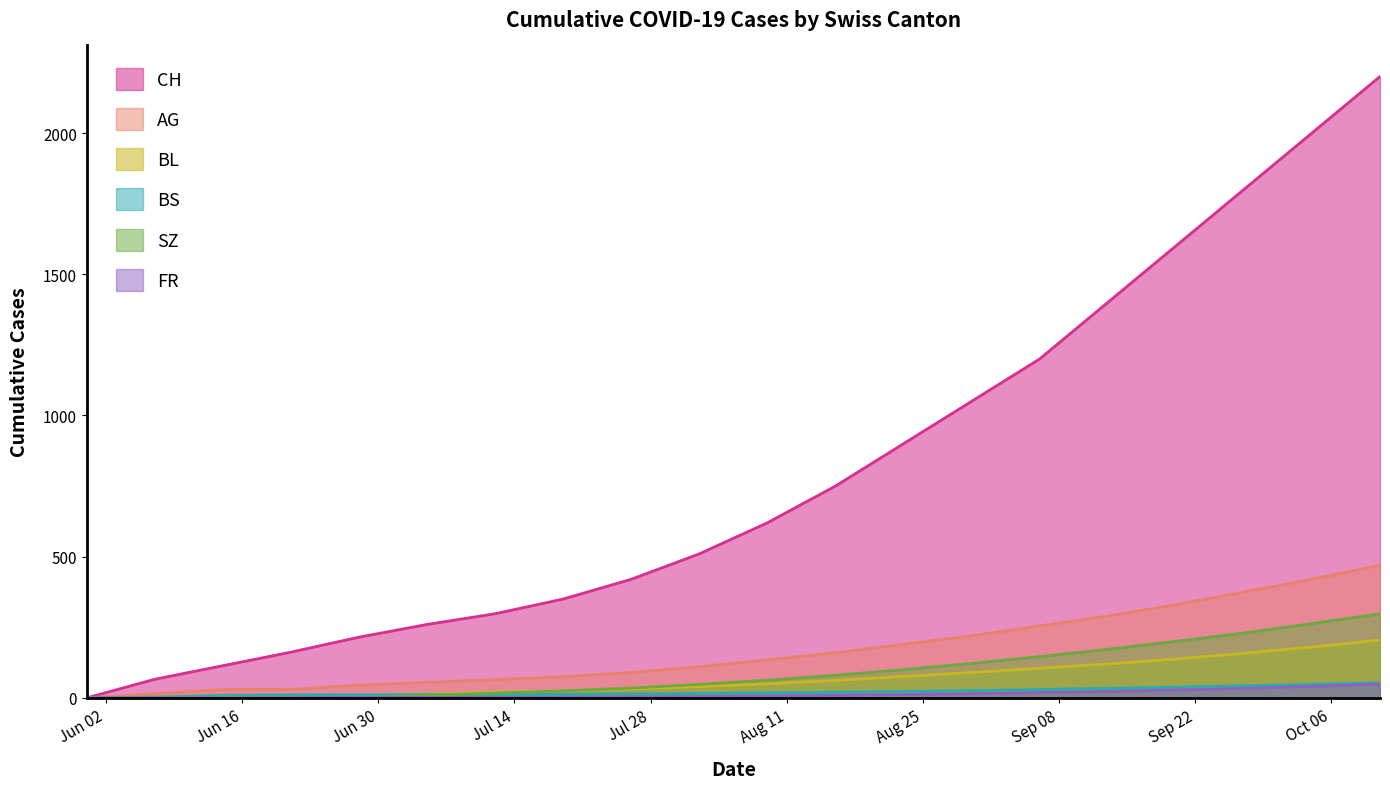

At 2020-06-28, list the series in order from smallest to largest.

SZ, FR, BL, BS, AG, CH